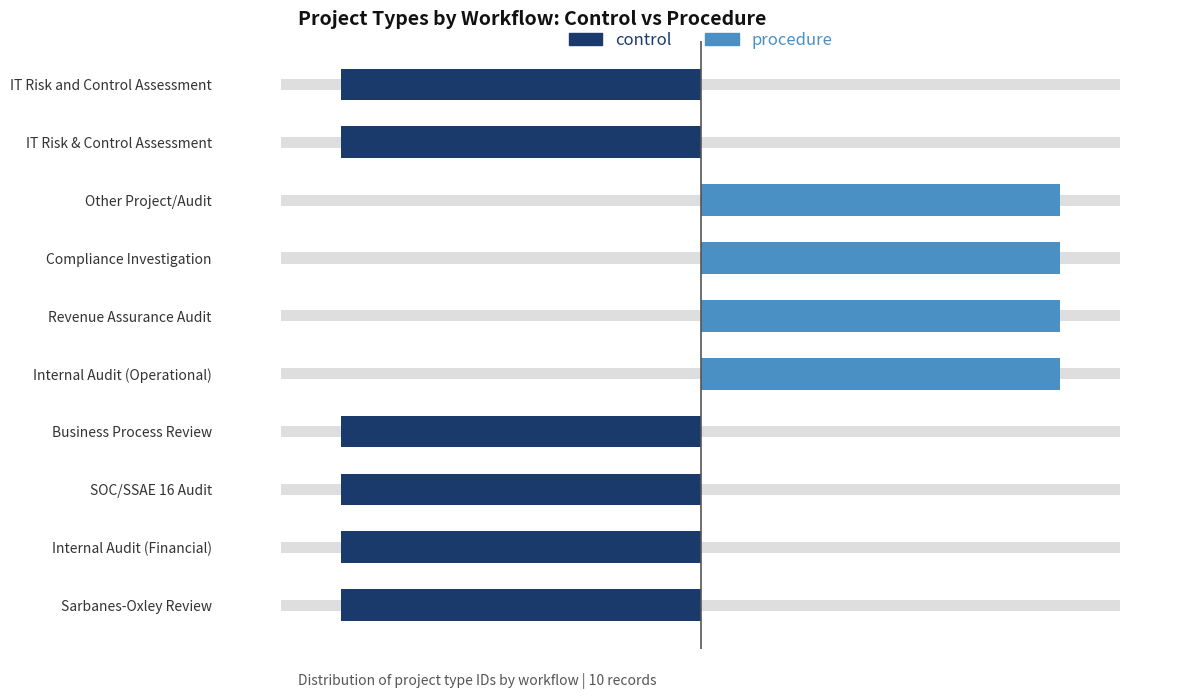

Which series has the widest spread of values?

control